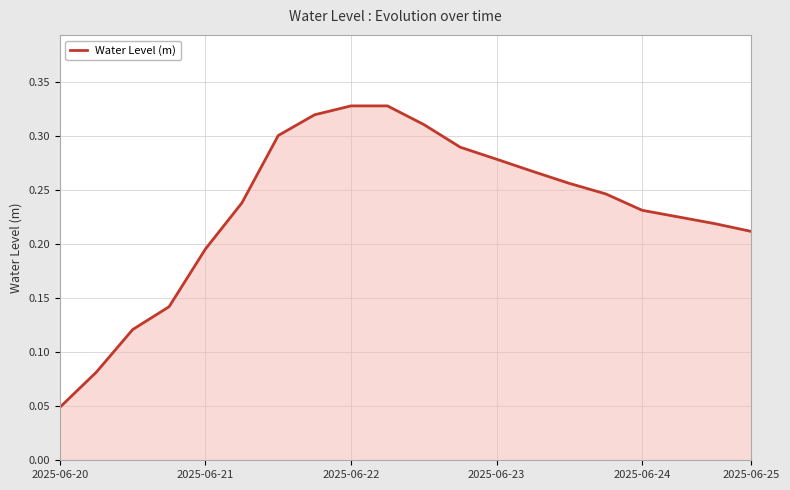

The chart shows a value of 0.1 at 2025-06-23. True or false?

False